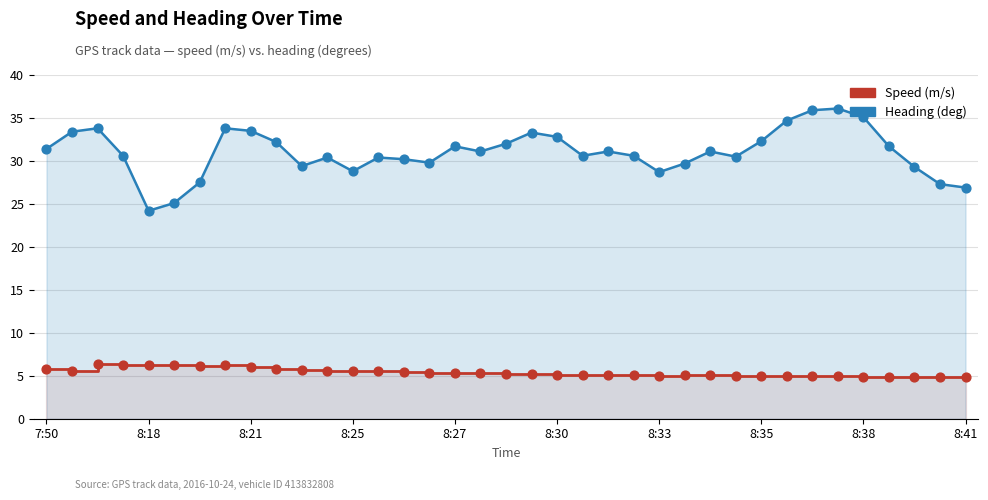

What are all the series names shown in the legend?

Speed (m/s), Heading (deg)